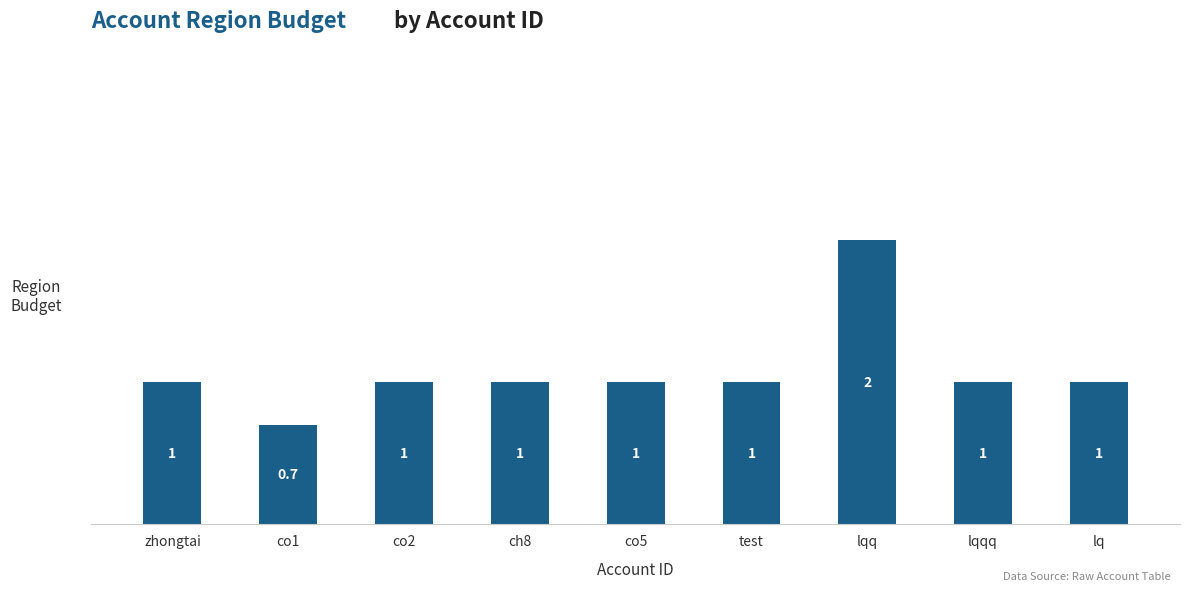

Which label corresponds to the smallest value in the chart?

co1